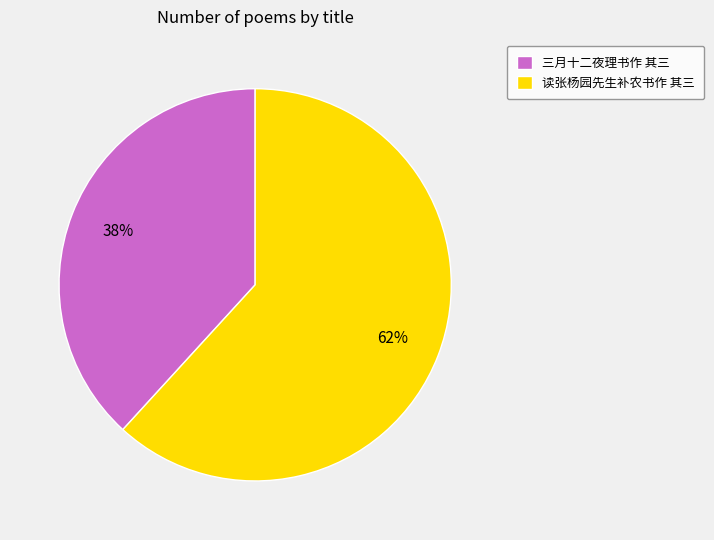

To the nearest percent, what percentage of the pie is 三月十二夜理书作 其三?

38%